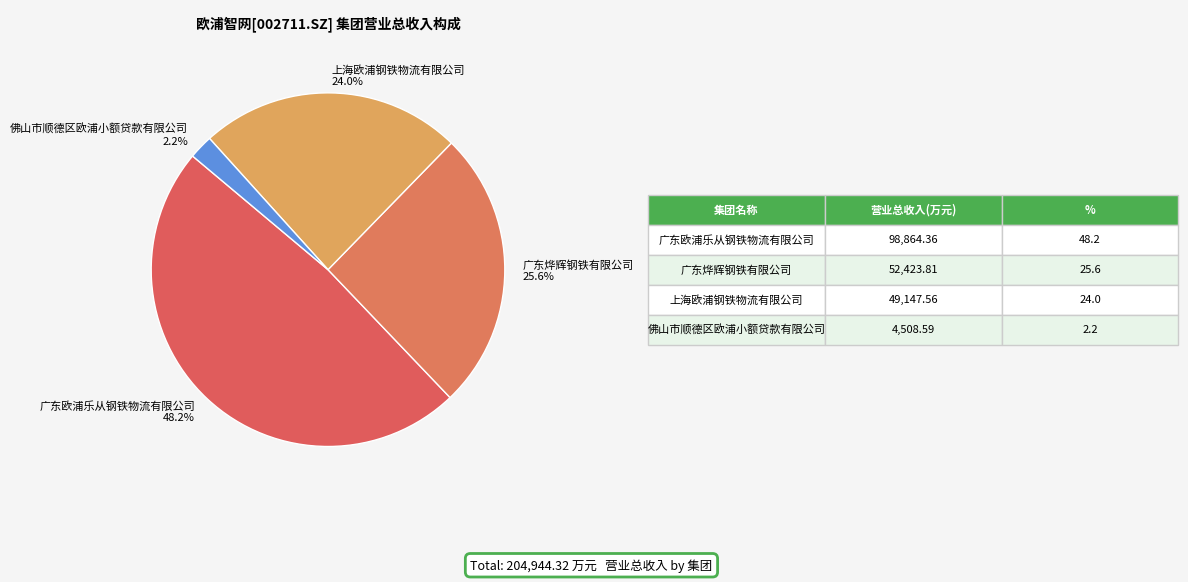

To the nearest percent, what portion does 上海欧浦钢铁物流有限公司 represent?

24%